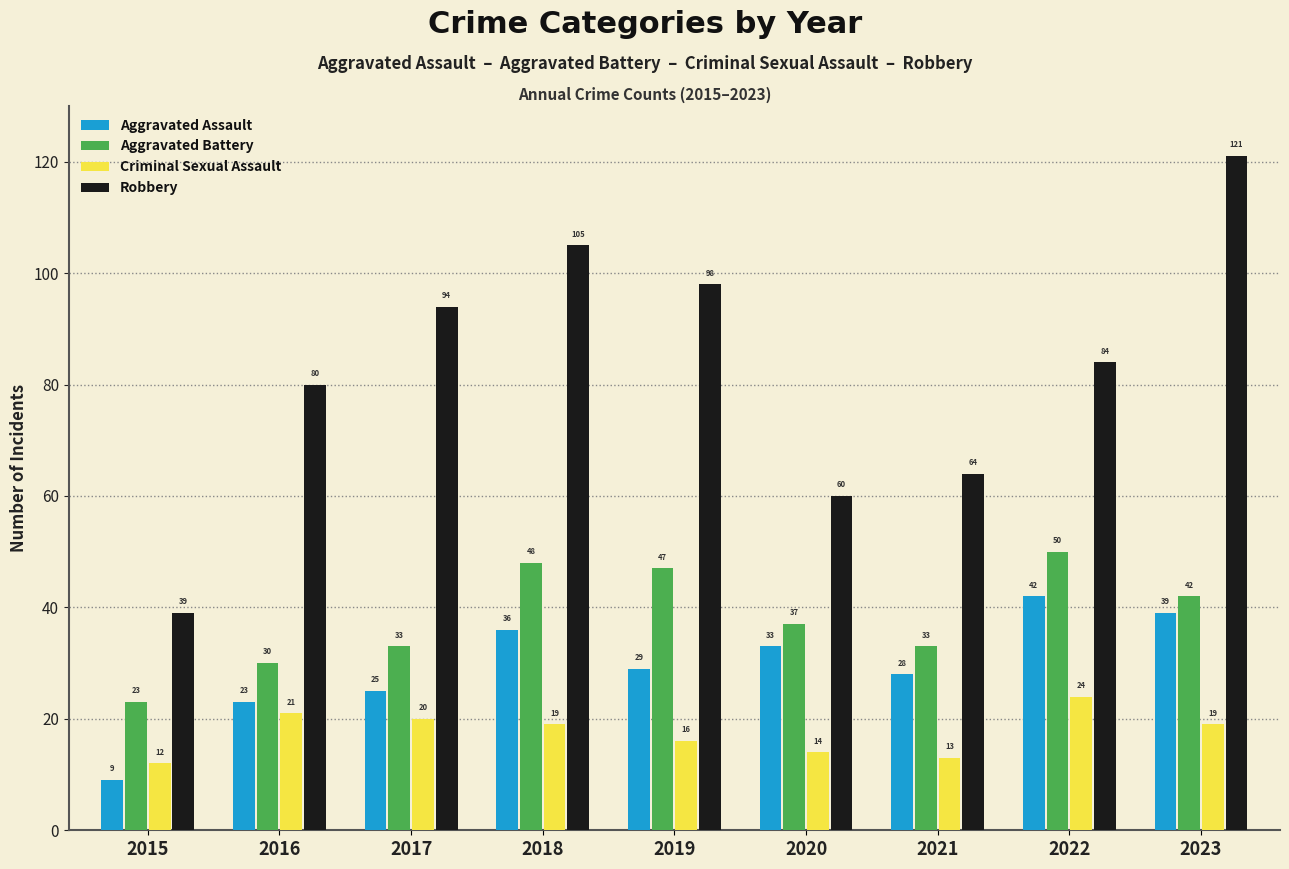

What is the smallest value displayed?

9